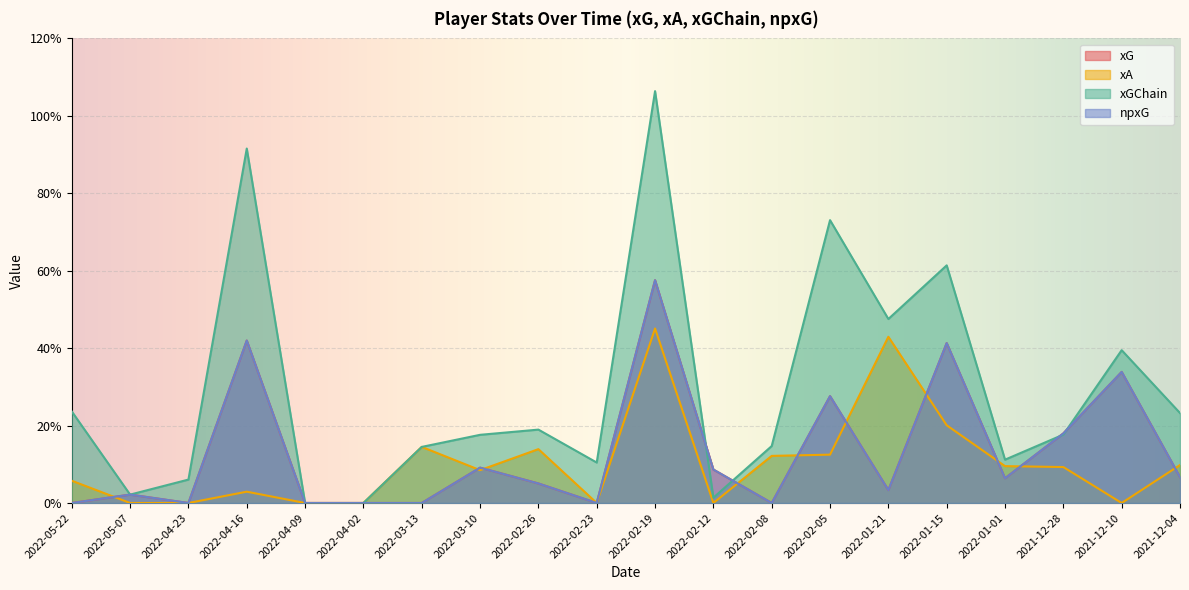

Does the chart display data point markers on the line(s)?

No